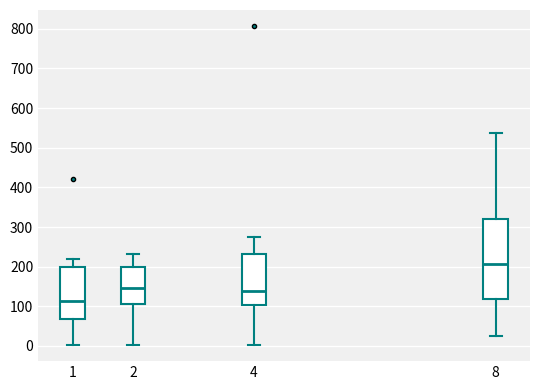

Reading left to right, read every box against the y-axis: the position of its median line, the range the box covers, and the ends of its whiskers. The values are not printed on the chart, so give them approximately, as read against the axis.

1: median 110, box 70 to 200, whiskers 0 to 220
2: median 150, box 110 to 200, whiskers 0 to 230
4: median 140, box 100 to 230, whiskers 0 to 280
8: median 210, box 120 to 320, whiskers 20 to 540